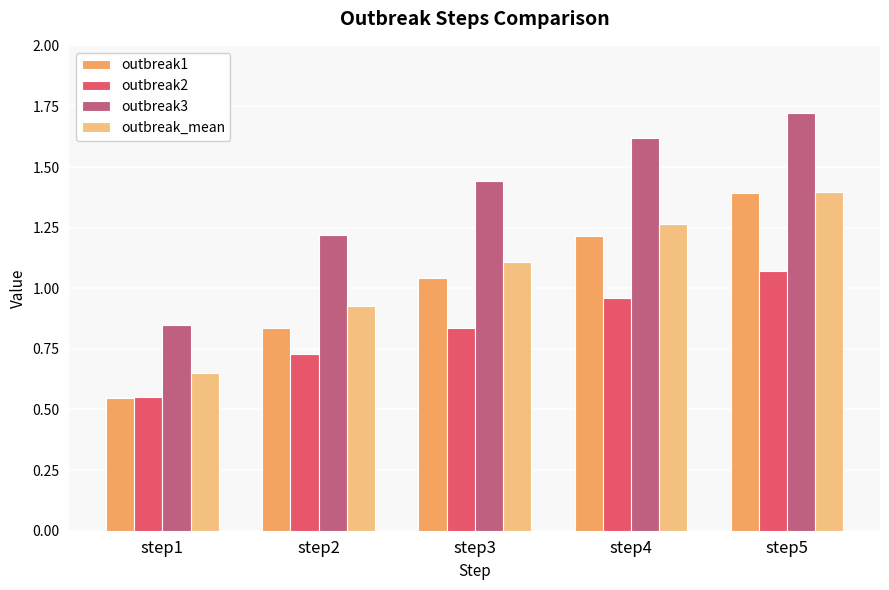

Is it true that outbreak2 equals 1.5 at step3?

False